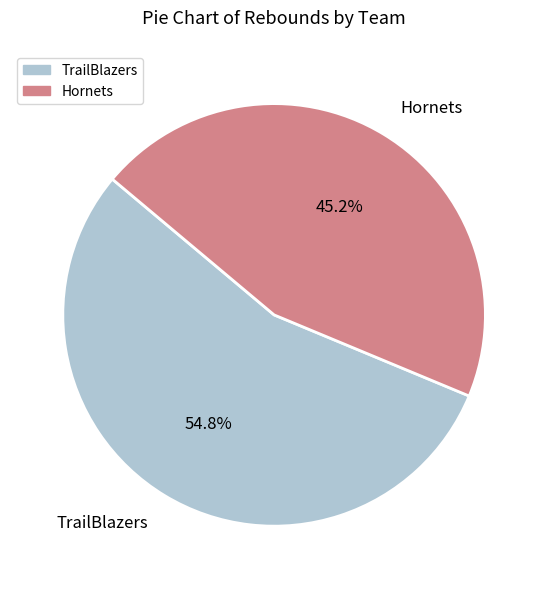

To the nearest percent, what is the difference between the largest and smallest slice percentages?

10%